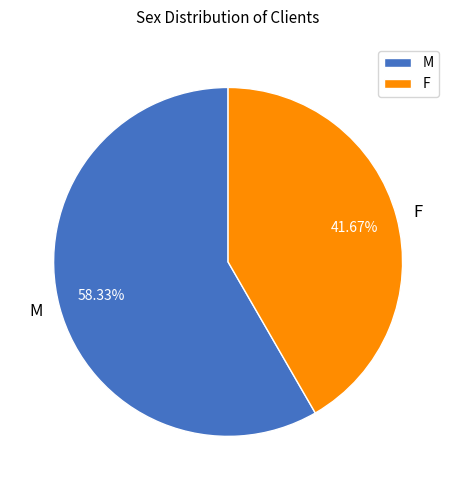

To the nearest percent, what portion does M represent?

58%